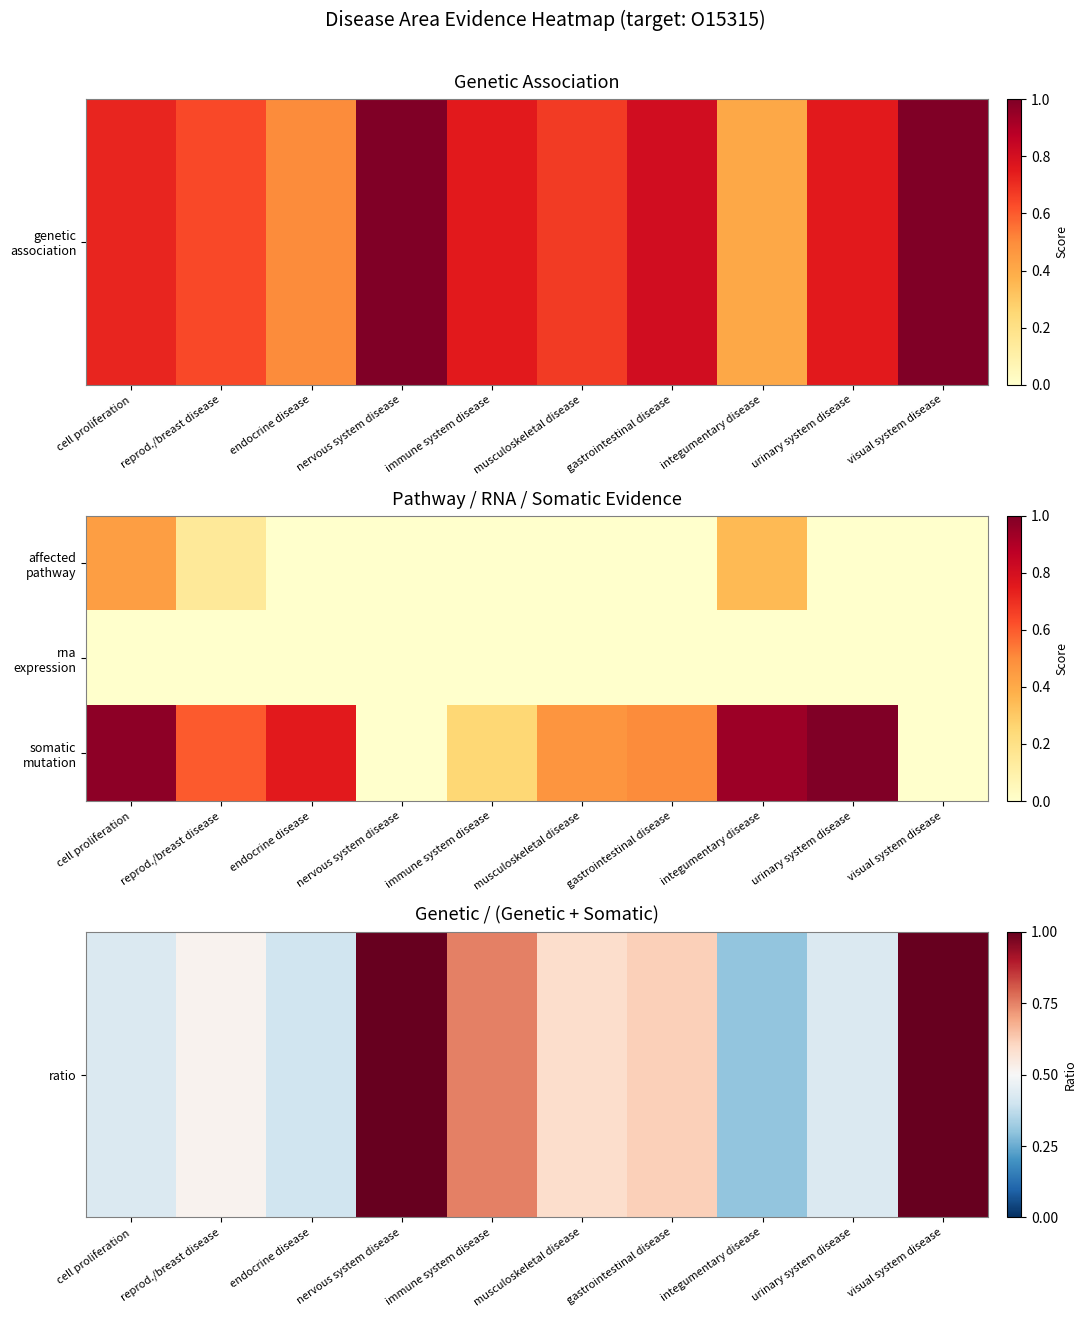

At how many categories does at least one series exceed 0?

10